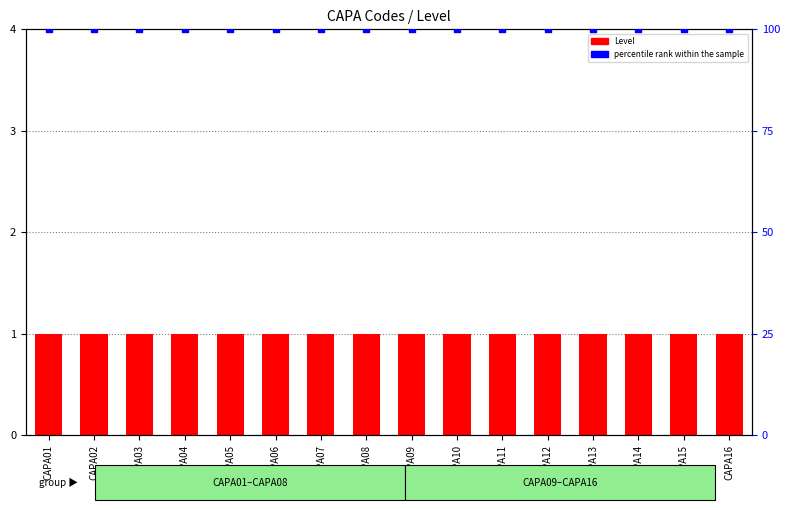

At which category is the sum across all series the highest?

CAPA01